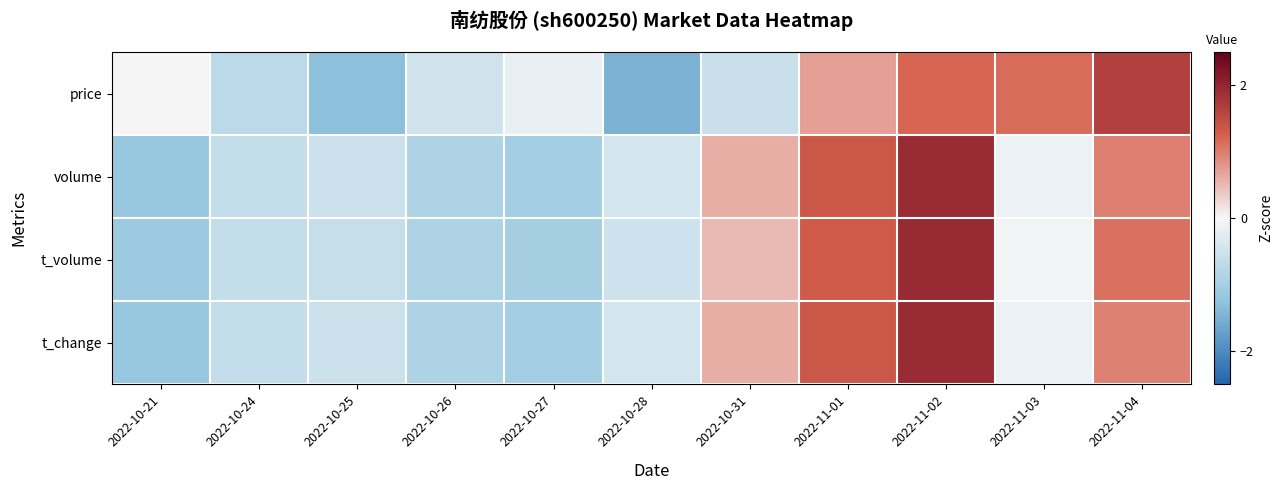

At how many categories does at least one series exceed 0?

6